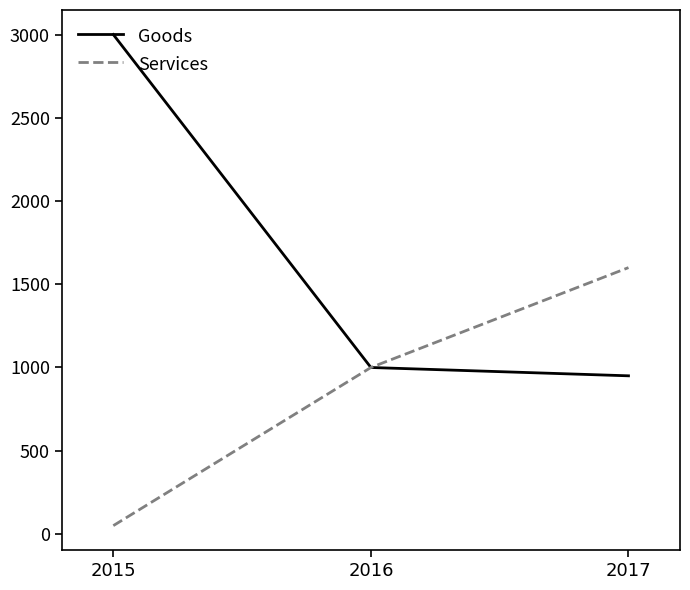

What is the total value across all series at 2017?

2550